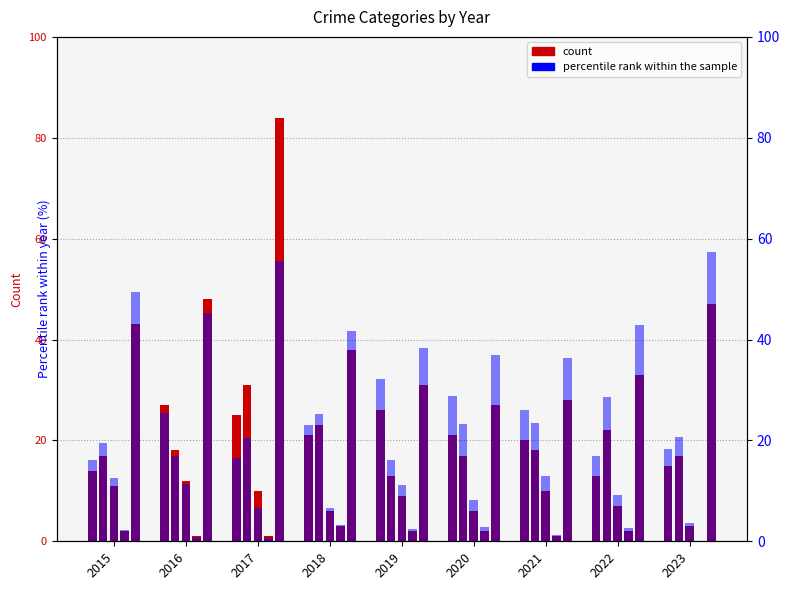

What is the difference between the Homicide values at 2016 and 2019?

1